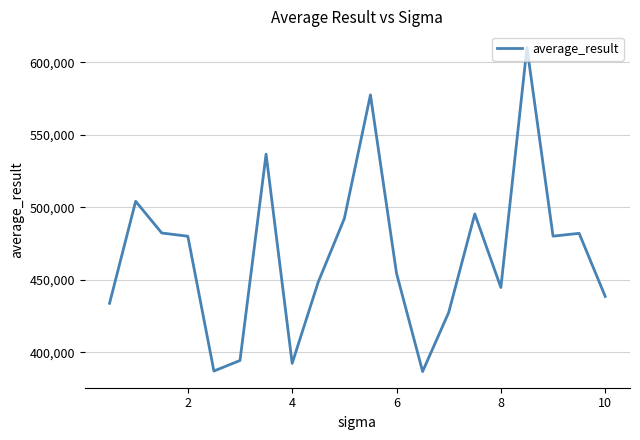

What is the minimum value shown in the chart?

386881.8